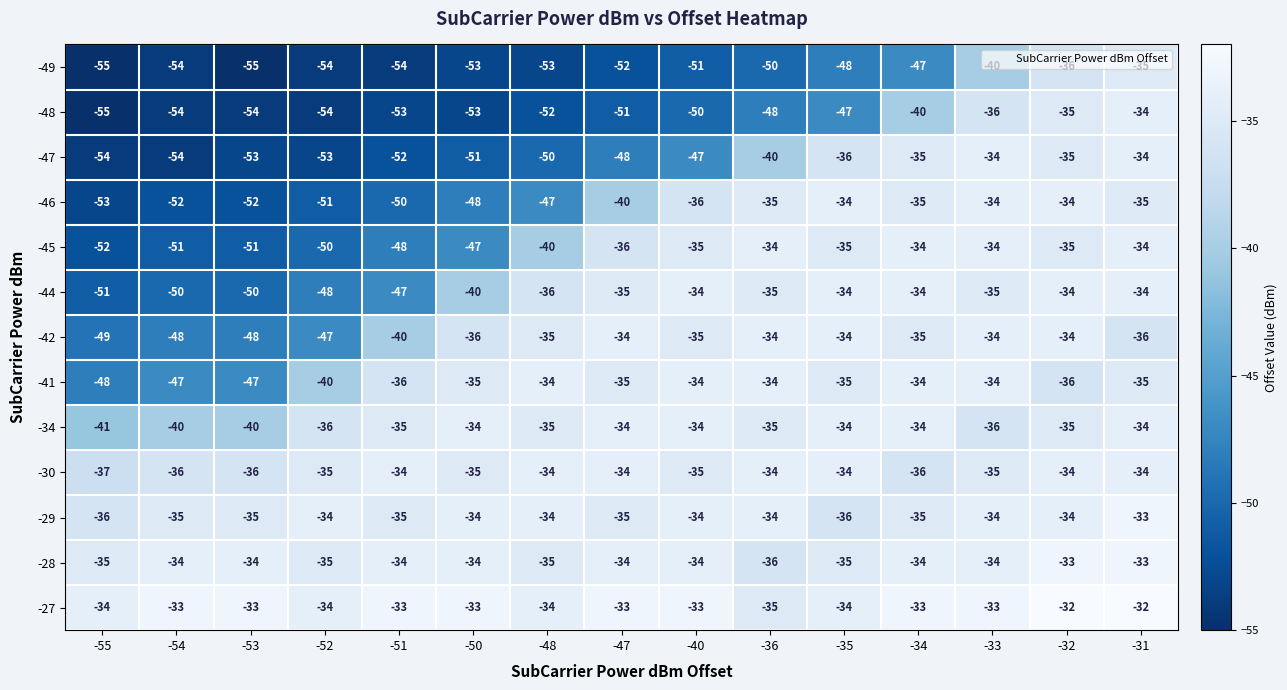

Rank the series at -53 from lowest to highest value.

-49, -48, -47, -46, -45, -44, -42, -41, -34, -30, -29, -28, -27